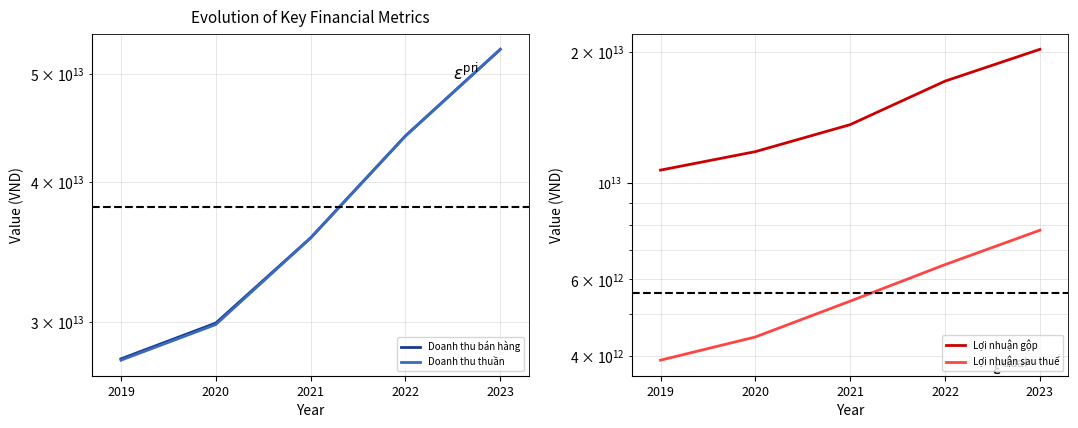

What is the difference between the maximum and minimum values in the Lợi nhuận gộp series?

9607503821560